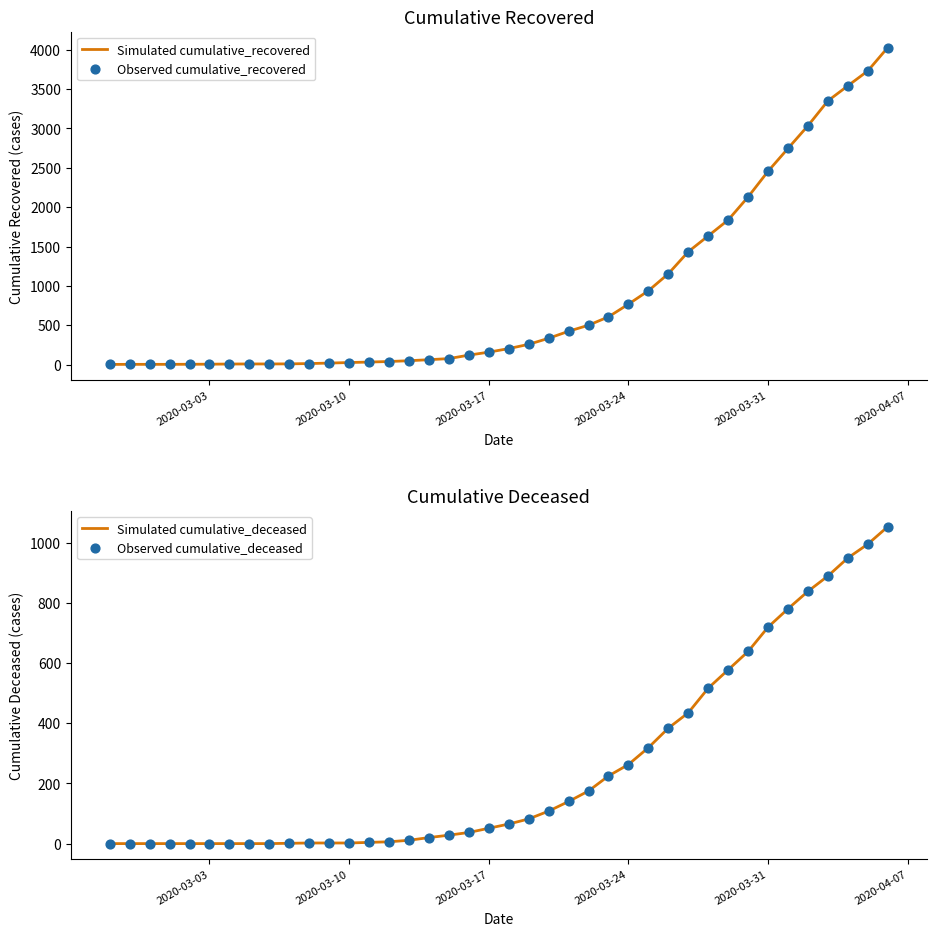

At how many categories does at least one series exceed 2006?

8